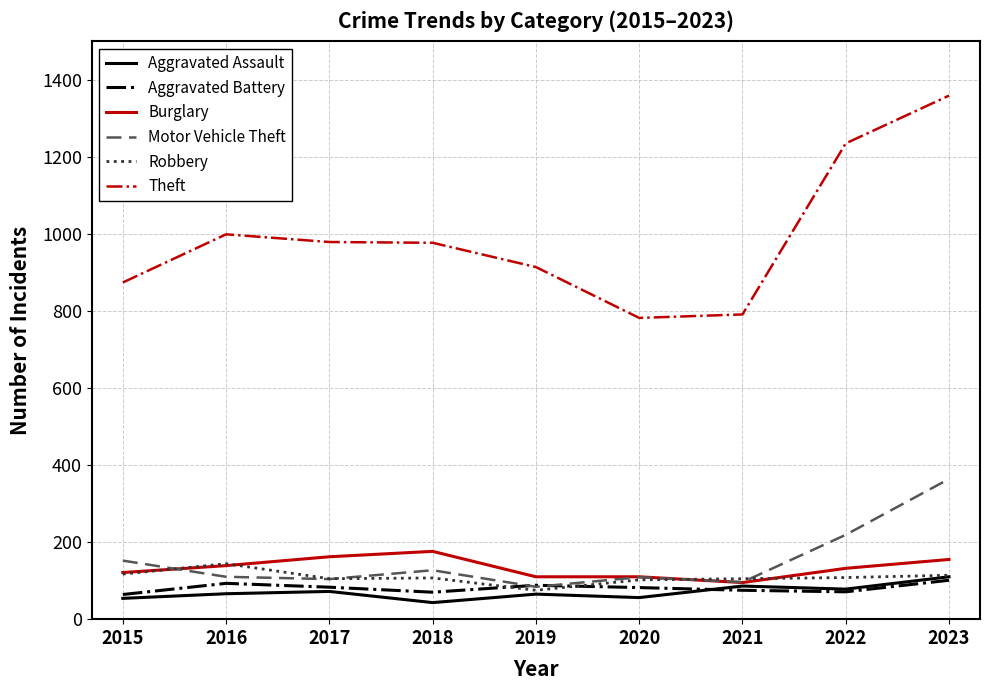

What is the sum of all Theft values?

8910